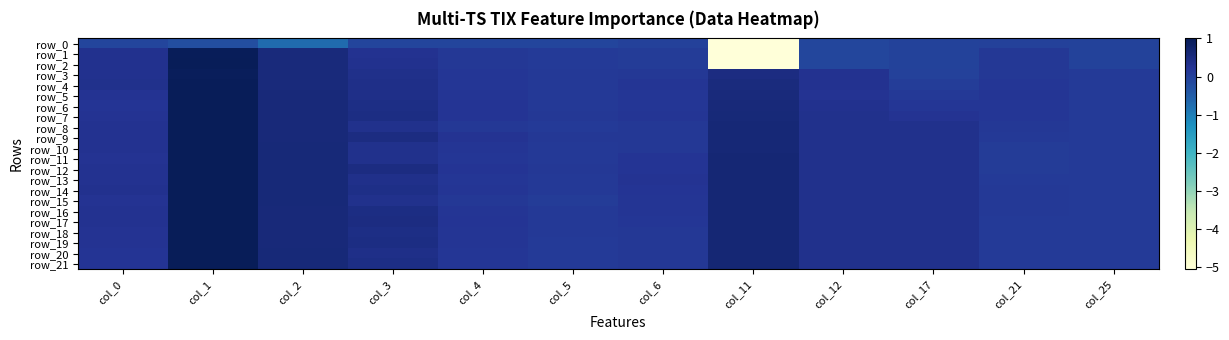

Is the value of row_18 at col_3 greater than the value of row_2 at col_4?

Yes